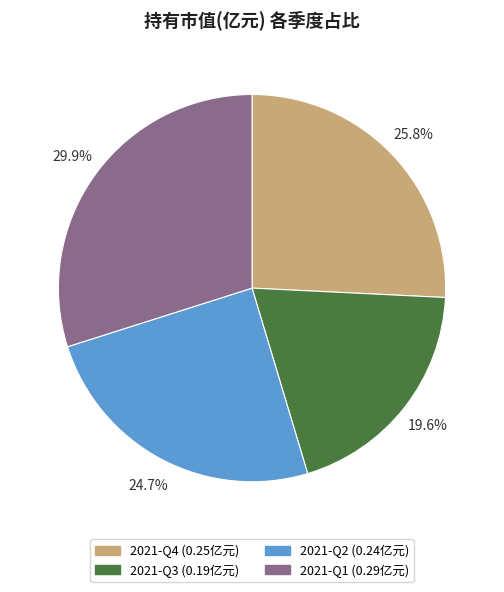

Does 2021-Q3 represent more than half of the total?

No